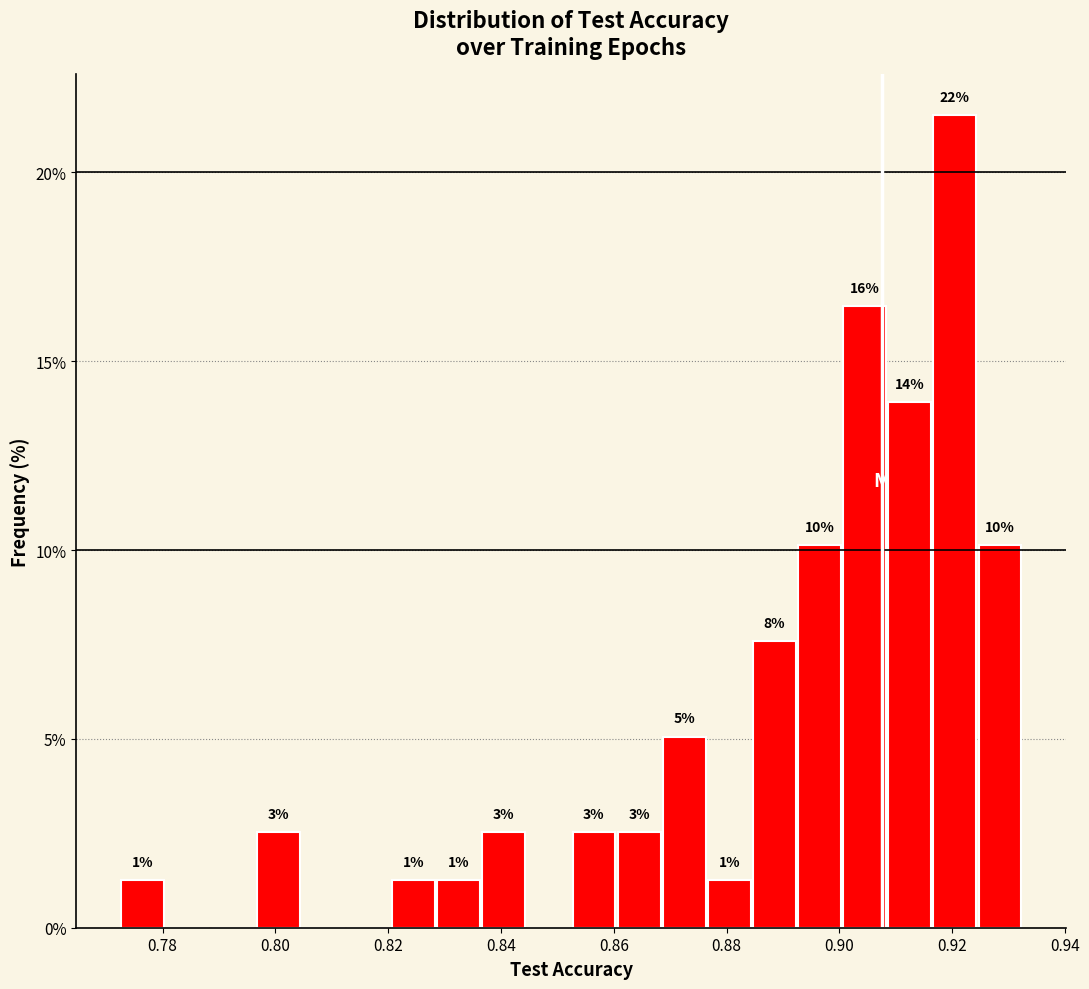

Around what value on the x-axis is the tallest bar? Give the approximate position of its centre, as read against the axis.

0.920